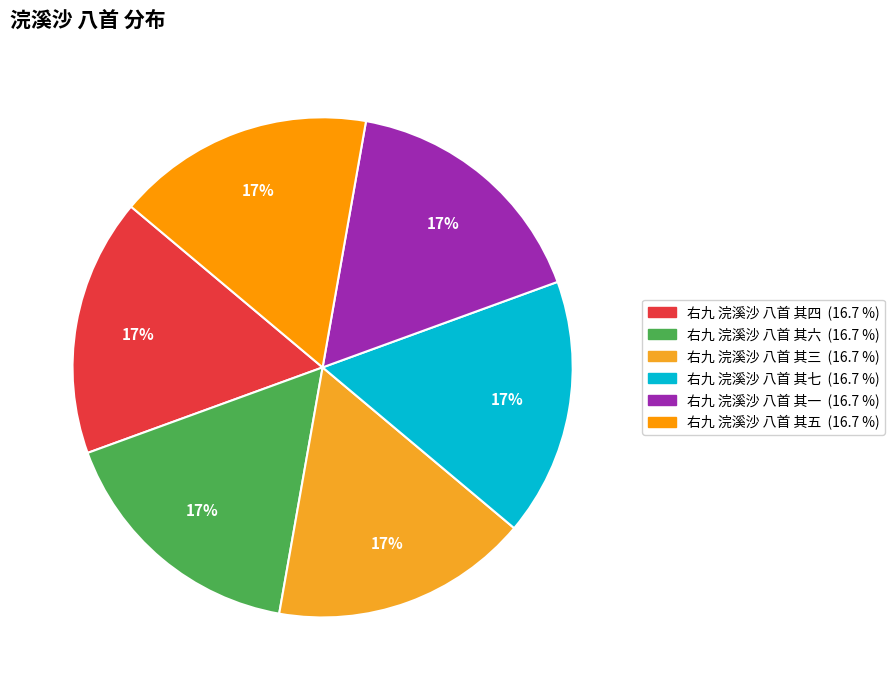

To the nearest percent, what portion does 右九 浣溪沙 八首 其七 represent?

17%